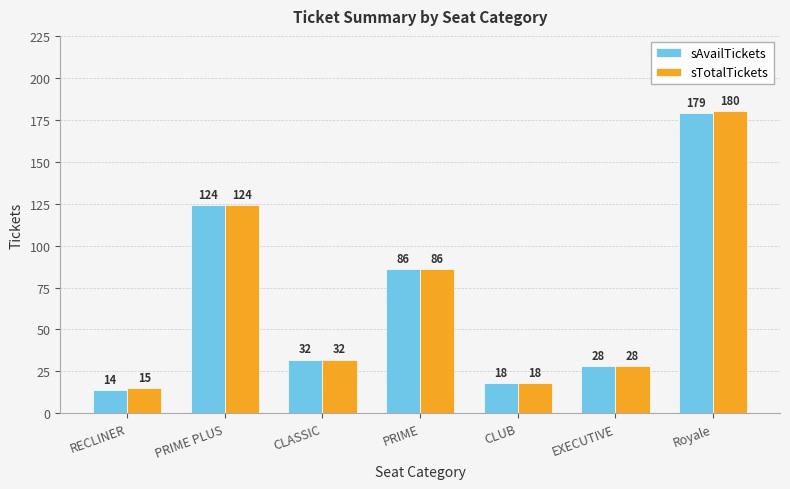

Is the value of sAvailTickets at RECLINER greater than the value of sTotalTickets at CLUB?

No